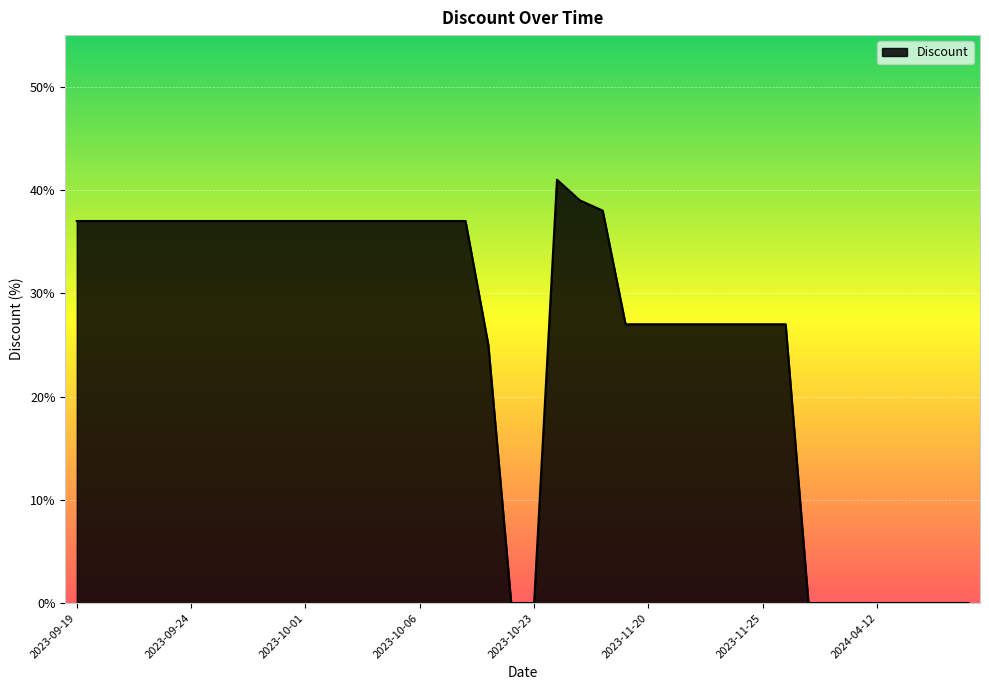

What is the difference between the maximum and minimum values?

41